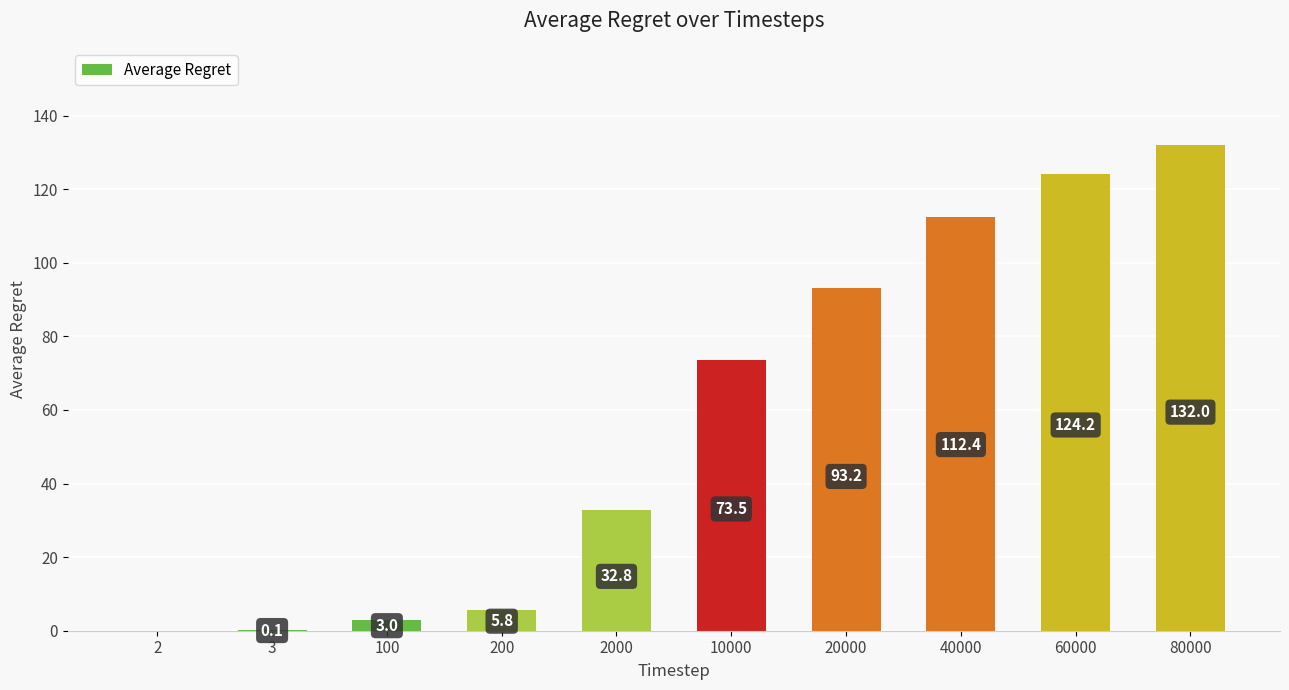

What is the difference between the values at 3 and 60000?

124.1